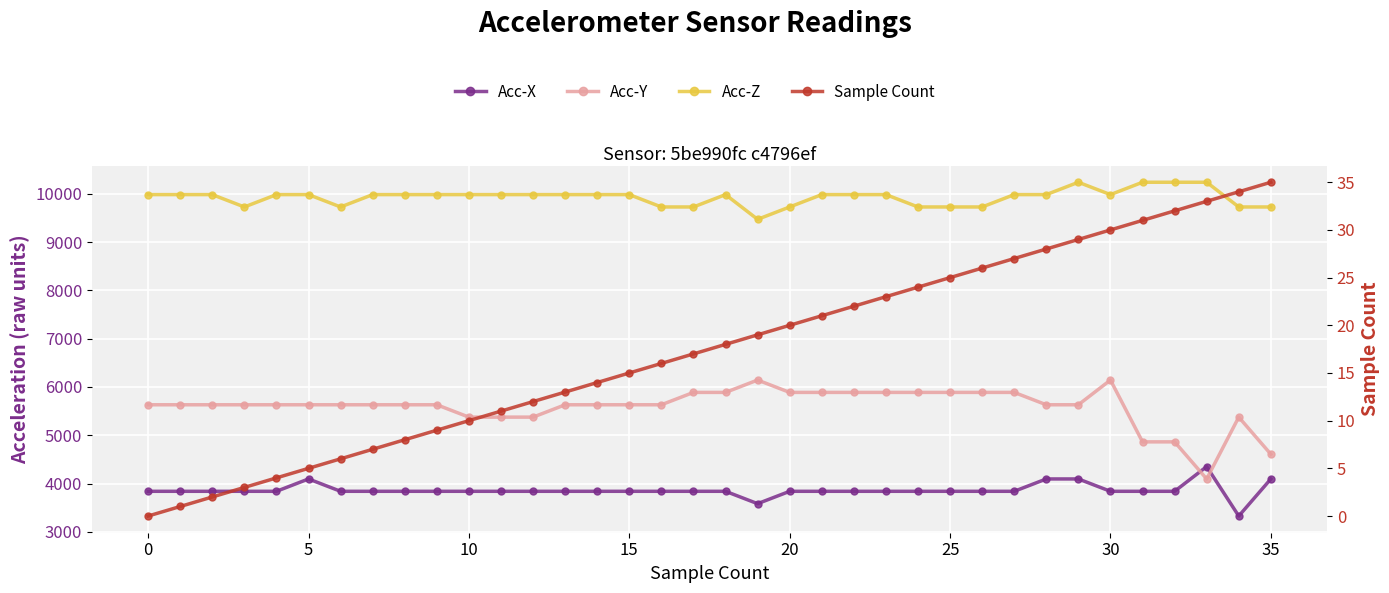

What is the maximum value for Sample Count?

35